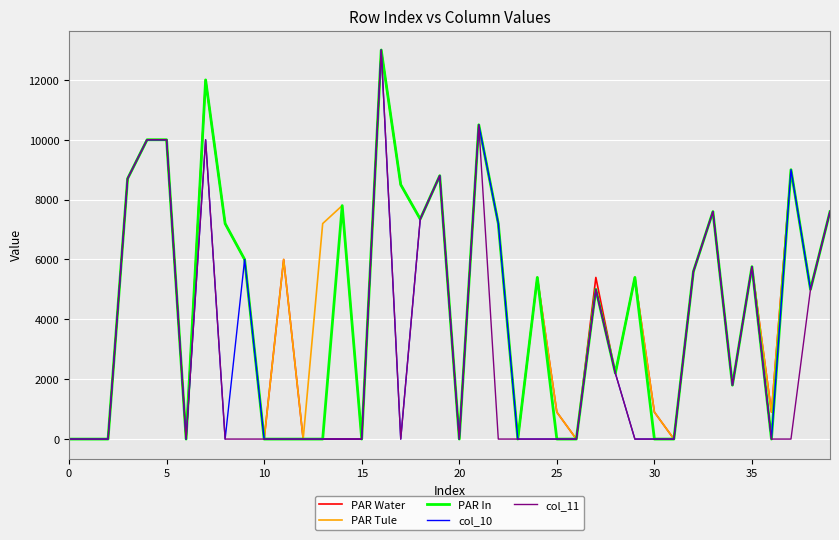

What is the maximum value shown in the chart?

13000